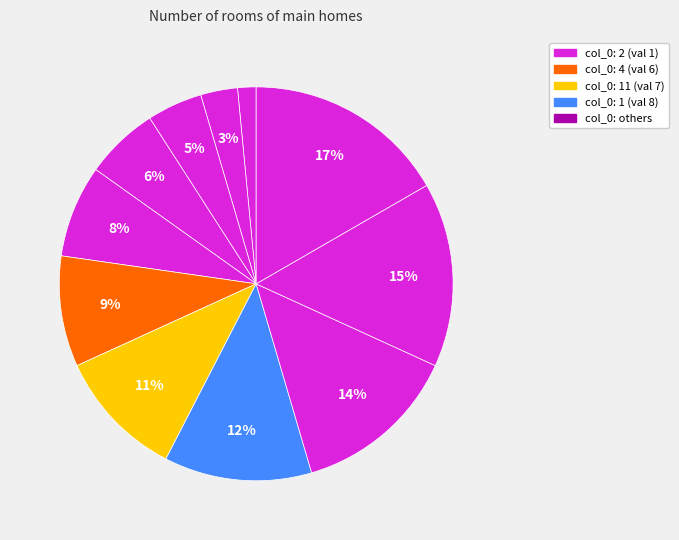

What is the smallest slice in the pie chart?

2